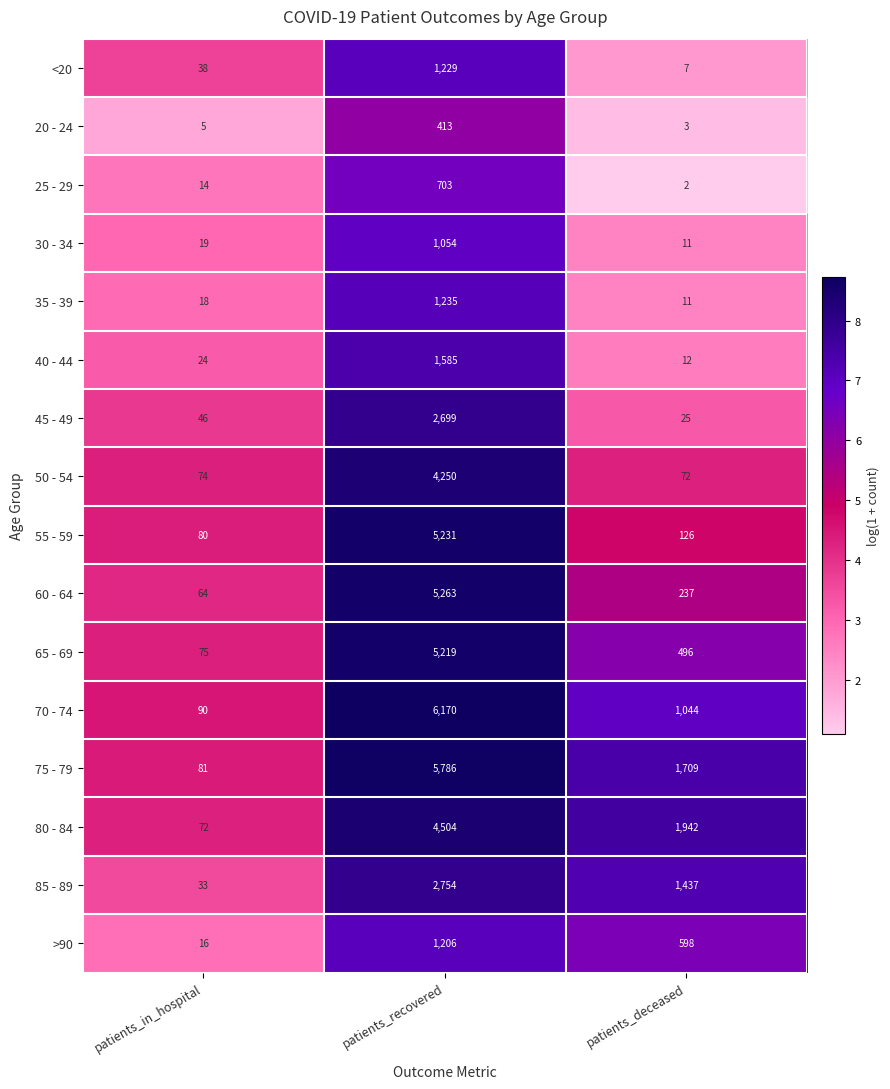

At how many categories does at least one series exceed 8?

3